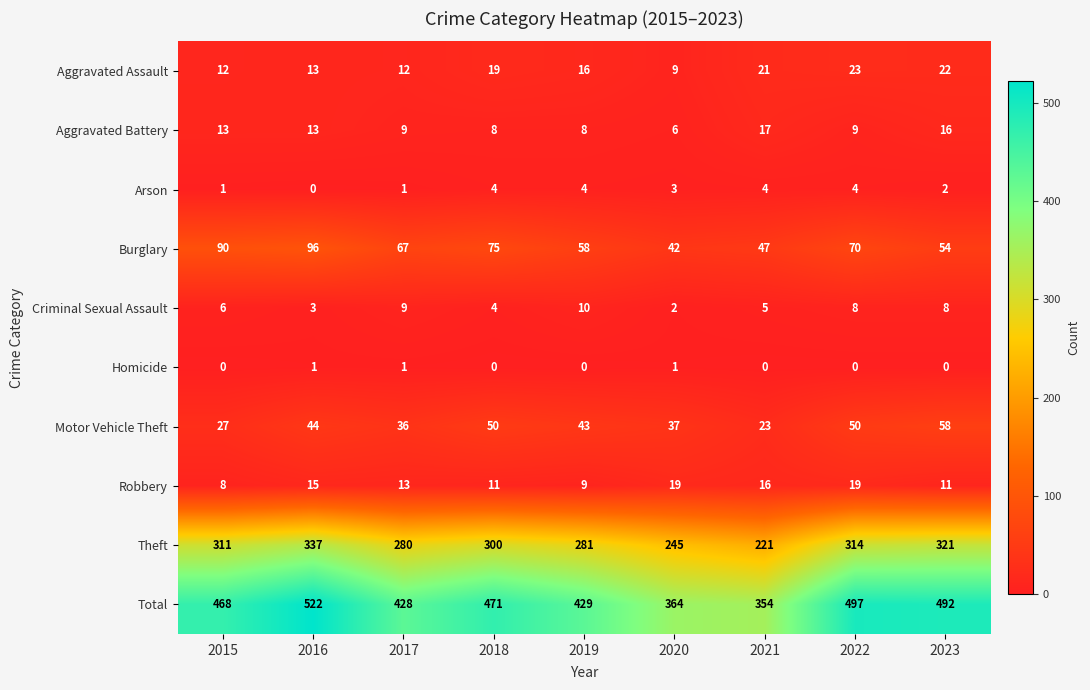

At which category is the sum across all series the highest?

2016